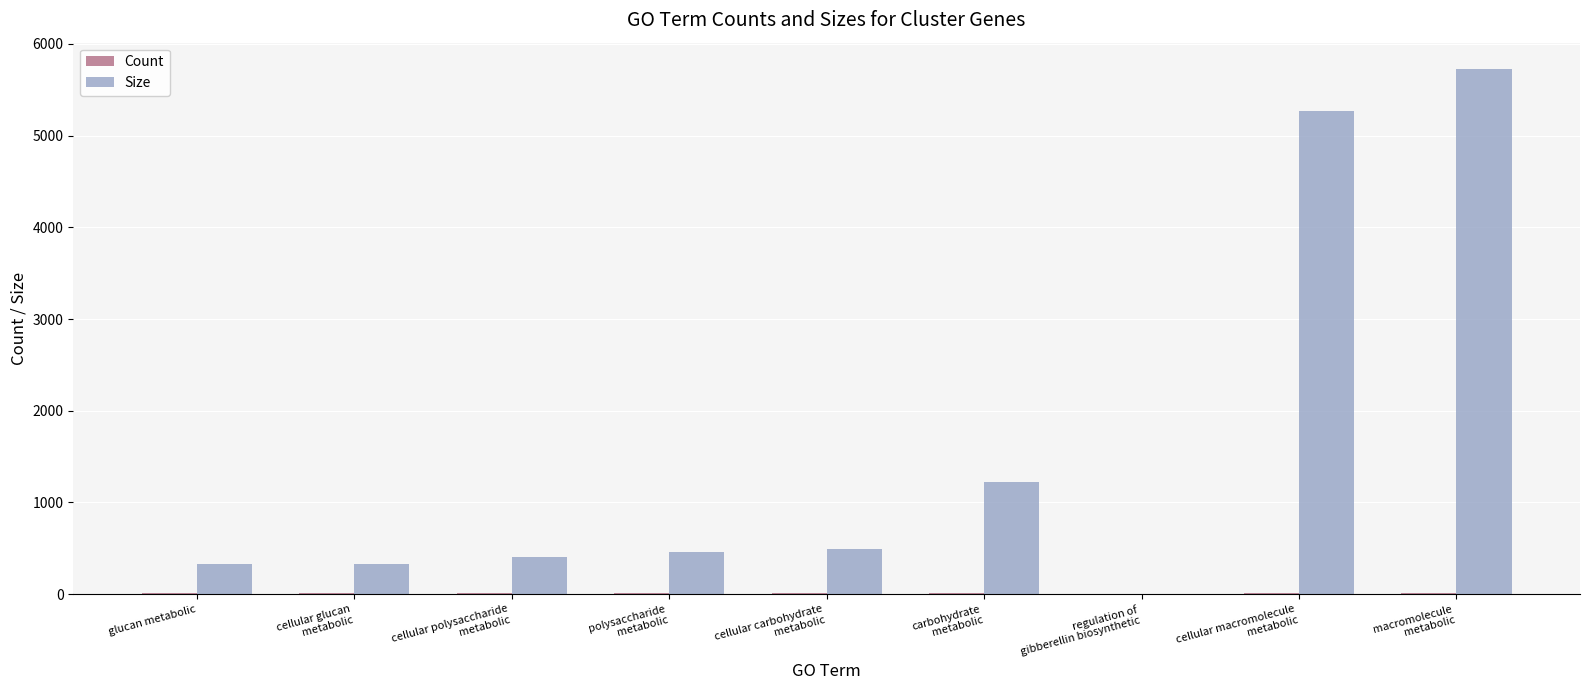

What is the highest value of the Size series?

5728